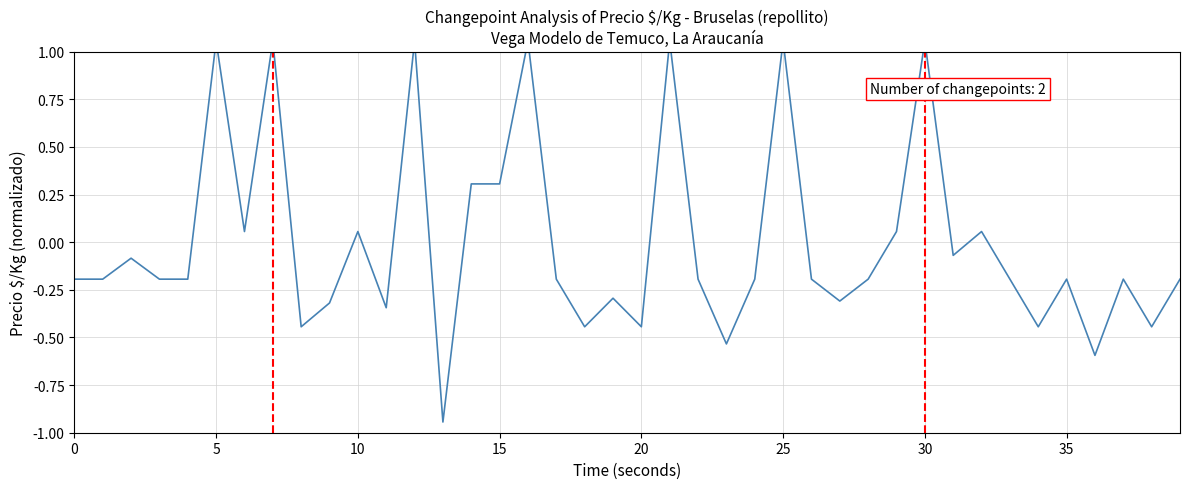

What is the smallest value displayed?

-0.9